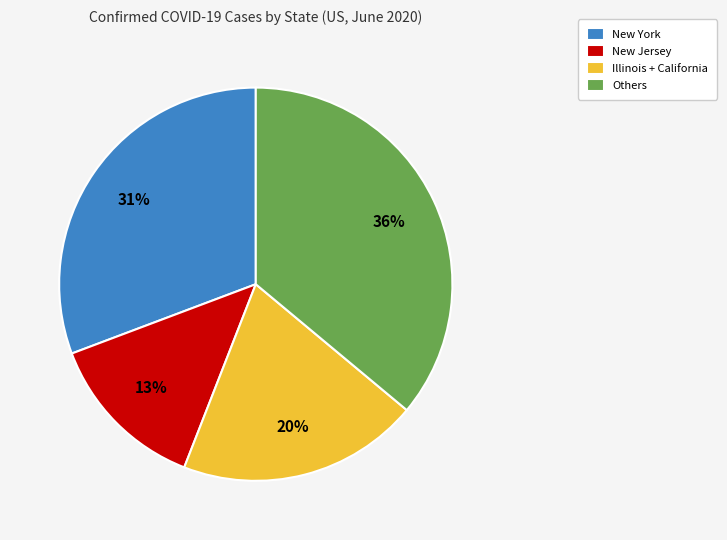

Is it true that Illinois + California is 20% of the pie?

True